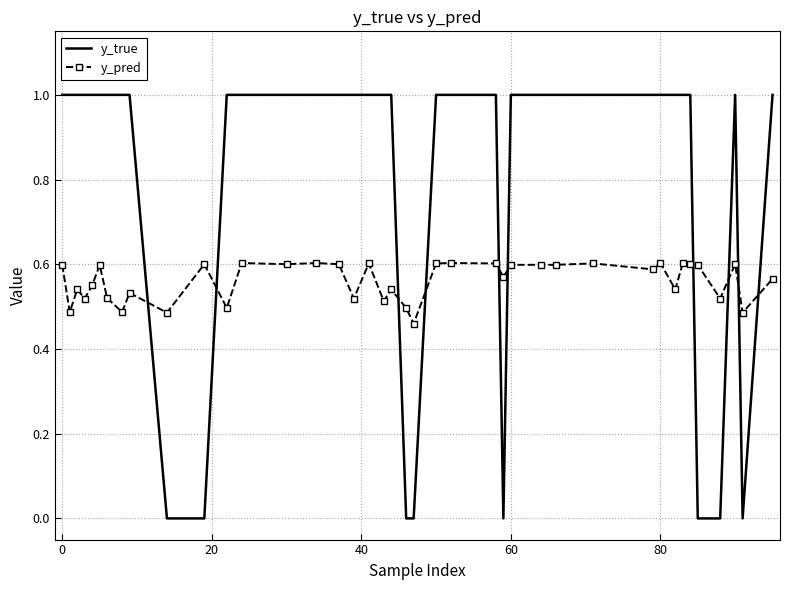

List the series in order of their peak value, highest first.

y_true, y_pred